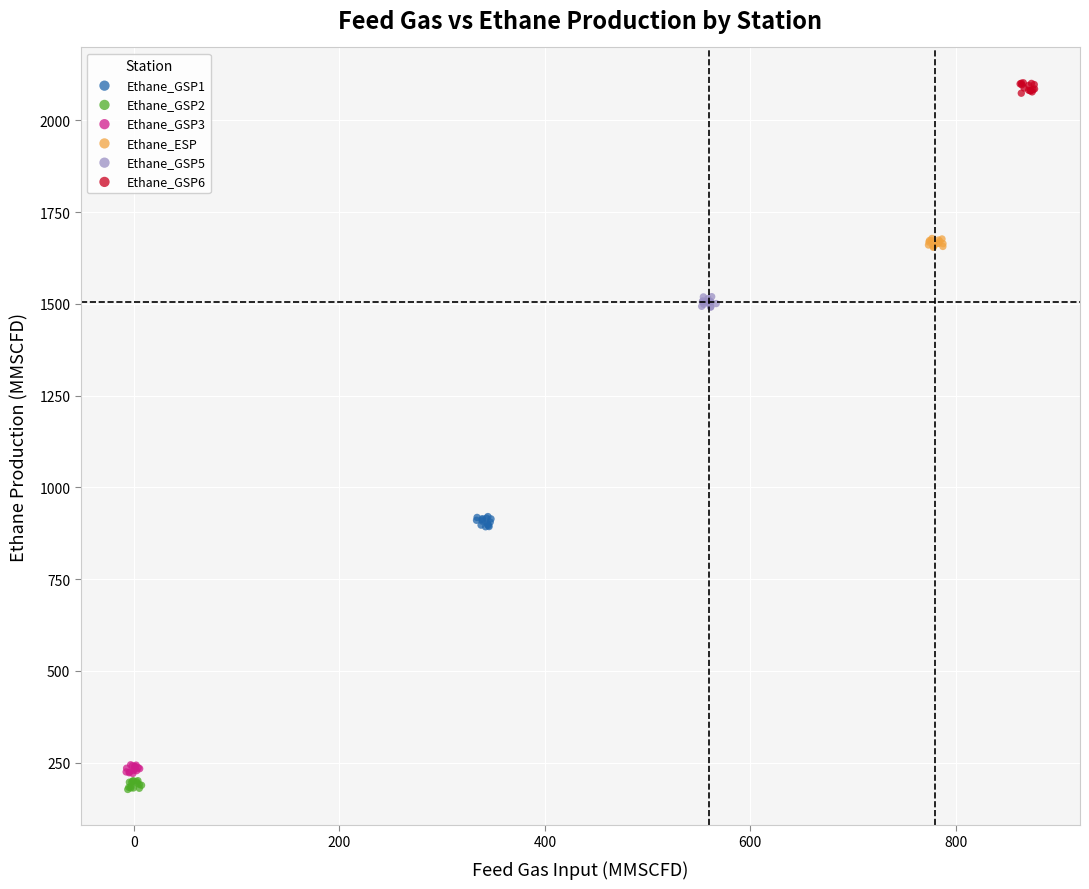

Which series reaches the maximum Y coordinate?

Ethane_GSP6